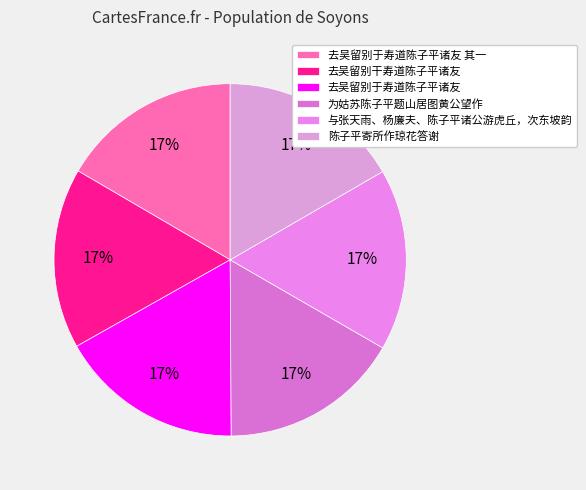

Is there a majority slice in this chart?

No